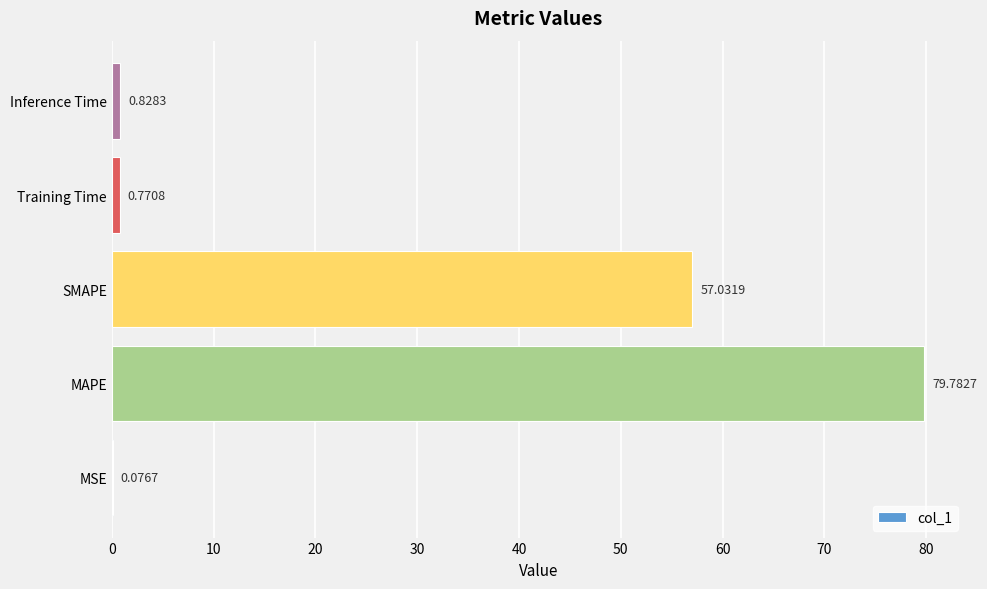

At which category does the chart reach its peak across all series?

MAPE